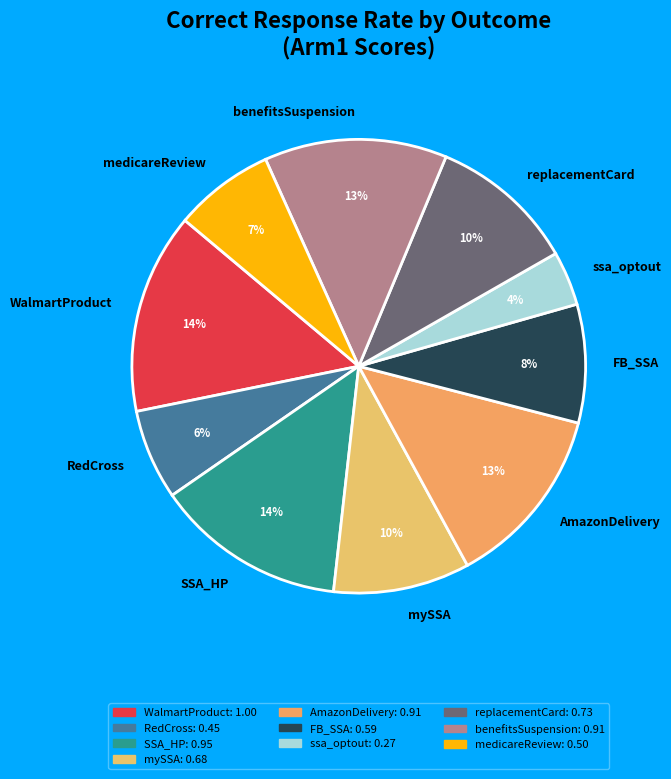

To the nearest percent, what is the average slice percentage?

10%